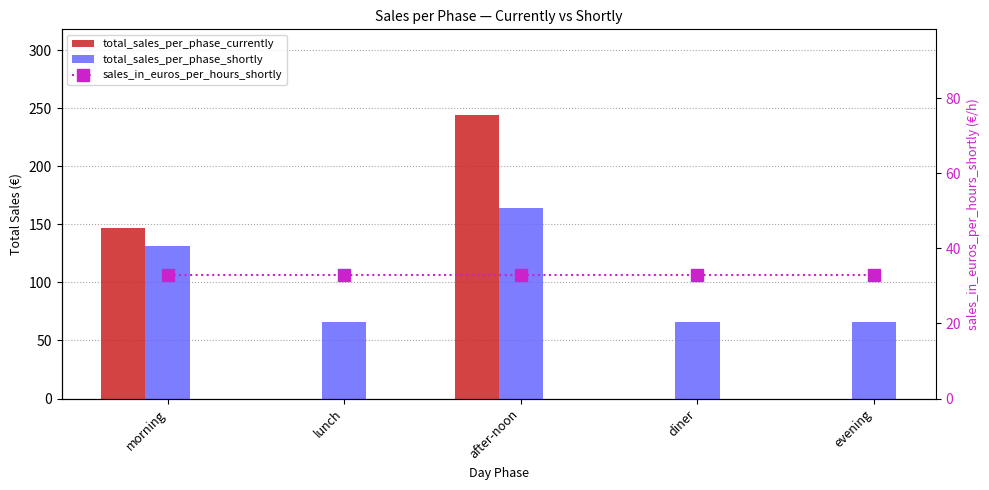

Between lunch and diner, which series saw the biggest shift?

total_sales_per_phase_currently